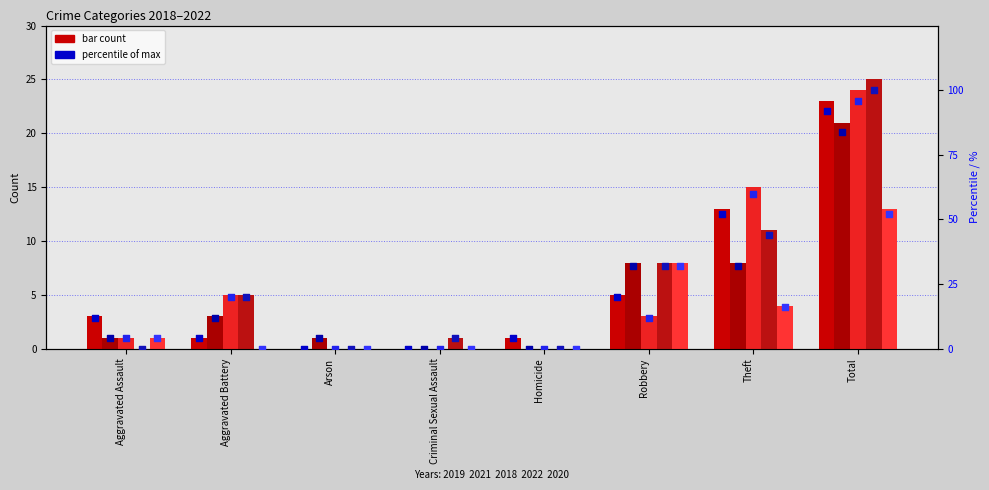

At which category is the sum across all series the highest?

Total